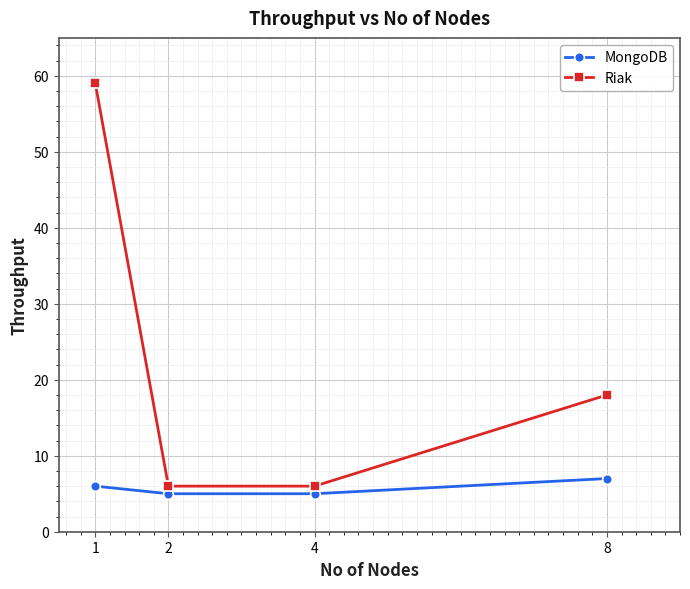

Reading left to right, list all the values displayed in this chart.

MongoDB: 6	5	5	7
Riak: 59	6	6	18